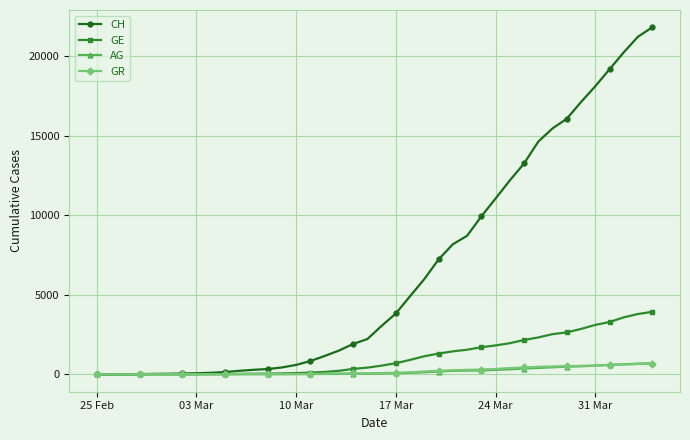

What are all the series names shown in the legend?

CH, GE, AG, GR